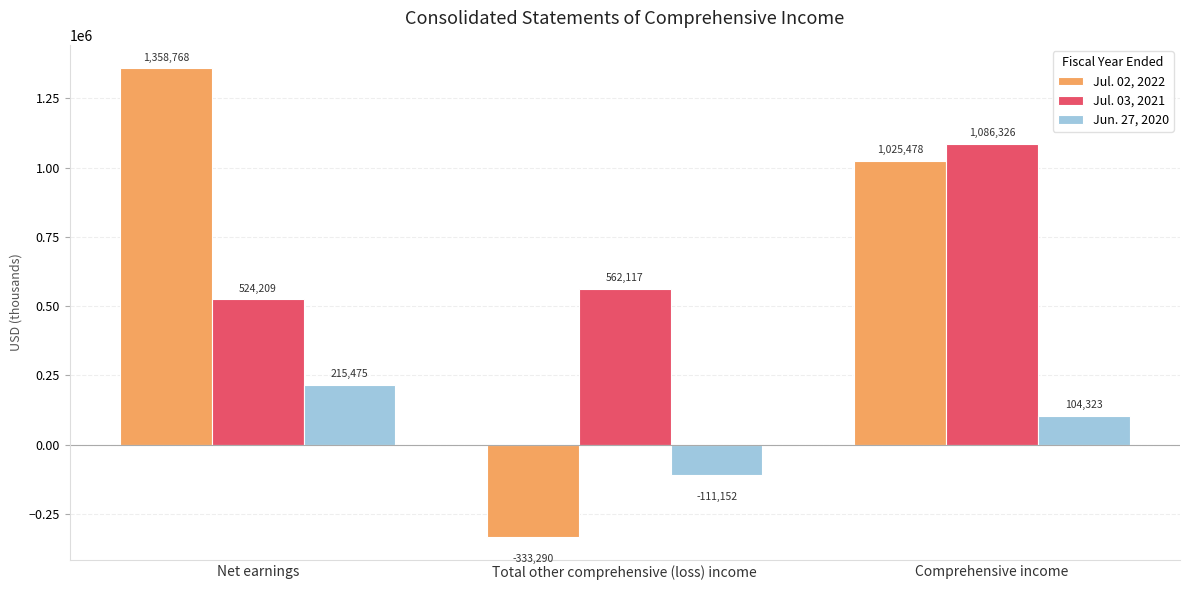

What is the average value of the Jun. 27, 2020 series?

69549